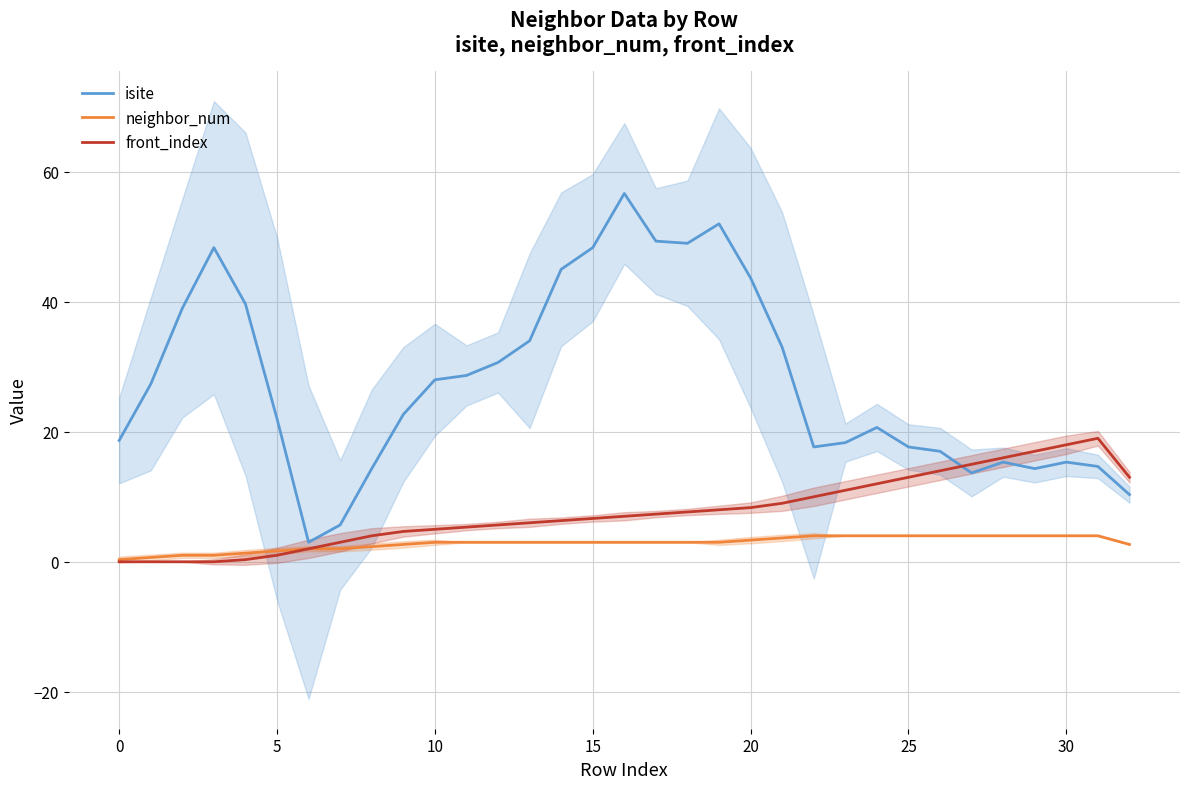

At which label does neighbor_num first exceed 3?

20